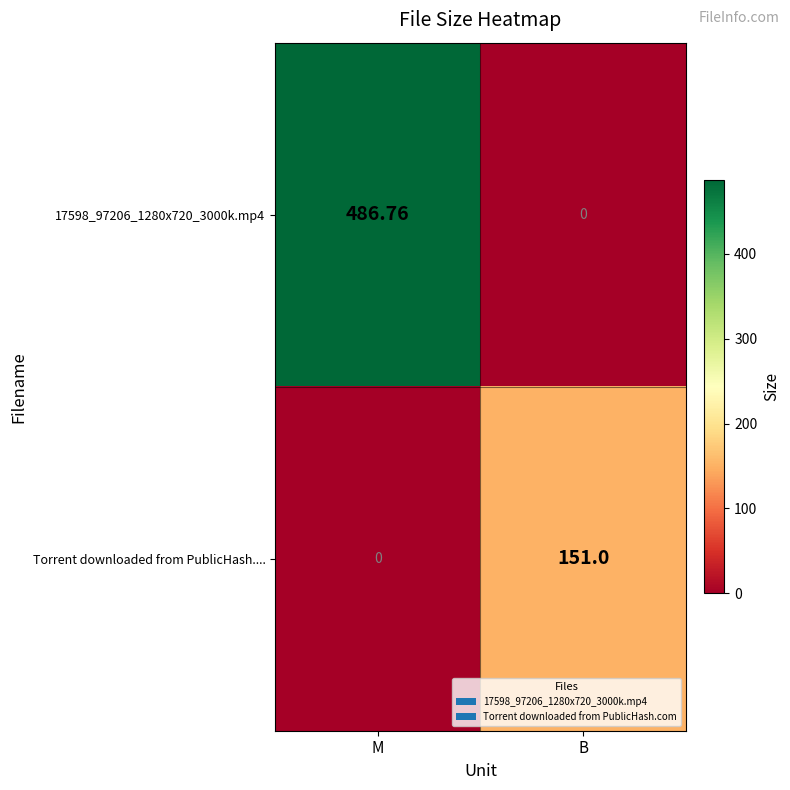

Which label corresponds to the largest value in the chart?

M